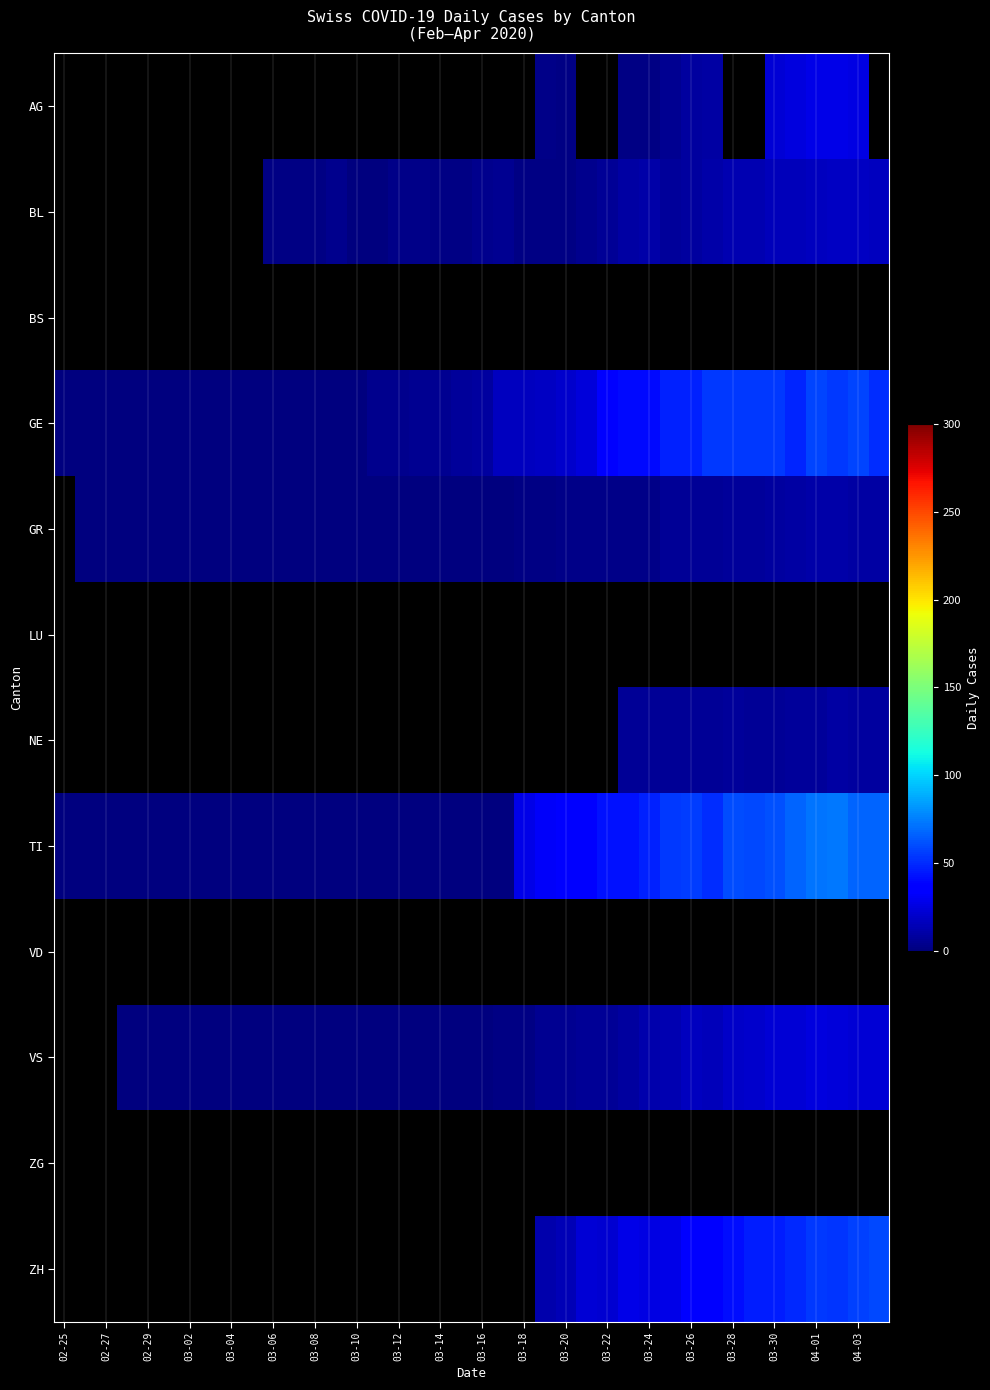

What is the spread (max minus min) of values at 29?

50.0